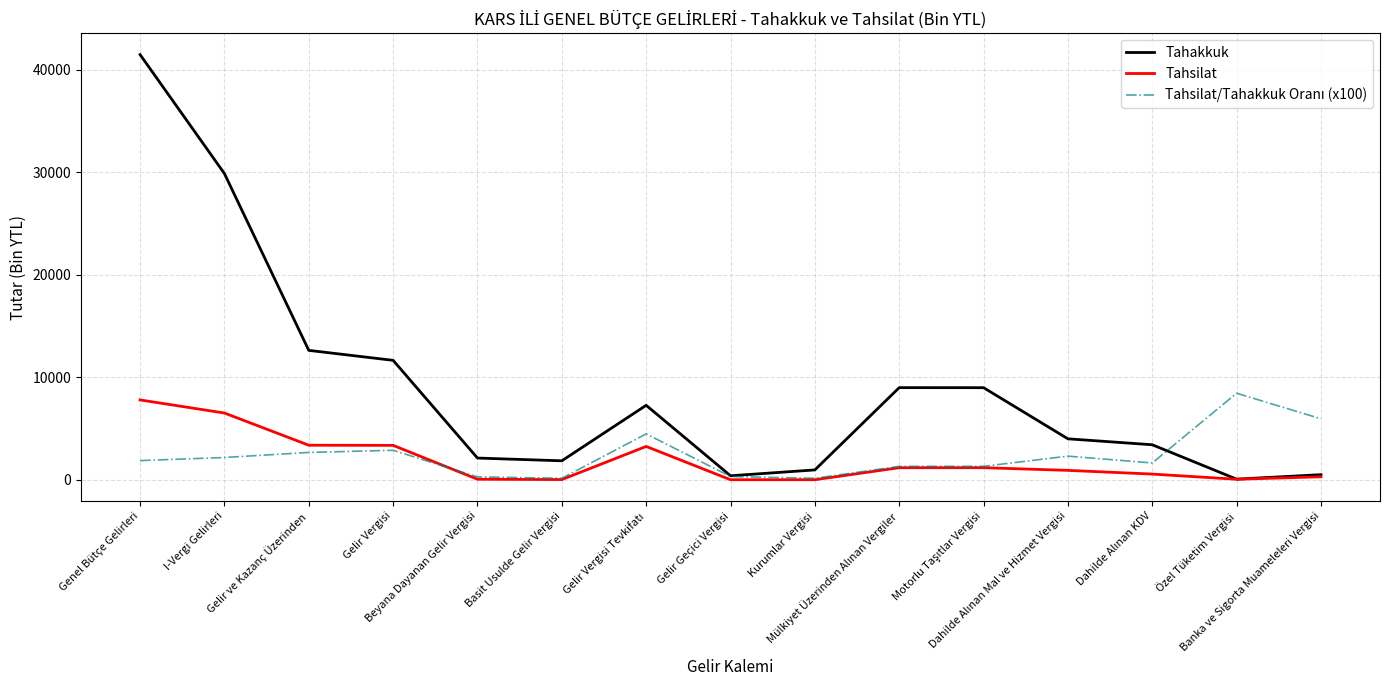

What is the maximum value shown in the chart?

41477.0